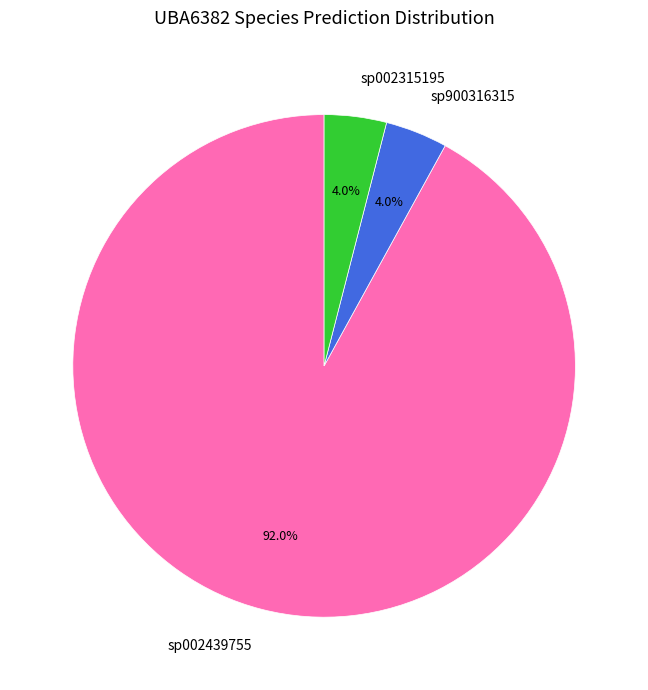

Is there a majority slice in this chart?

Yes